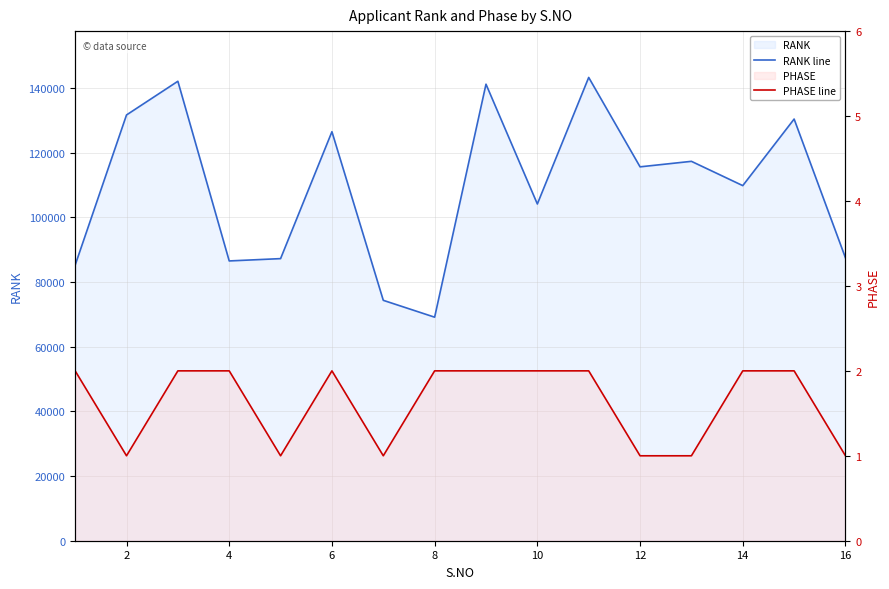

True or false: RANK line and PHASE line intersect in this chart.

False